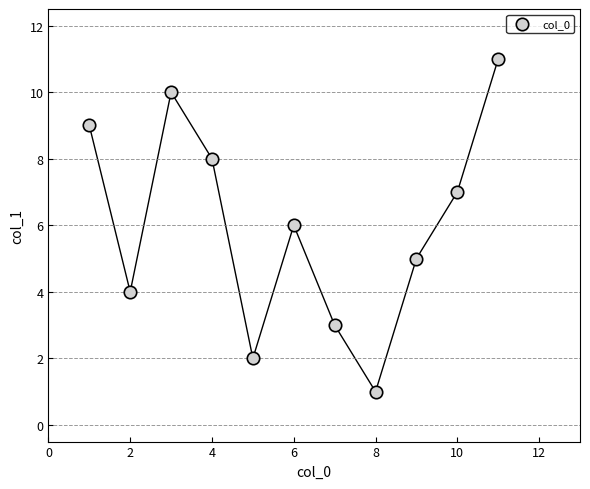

What is the average Y value?

6